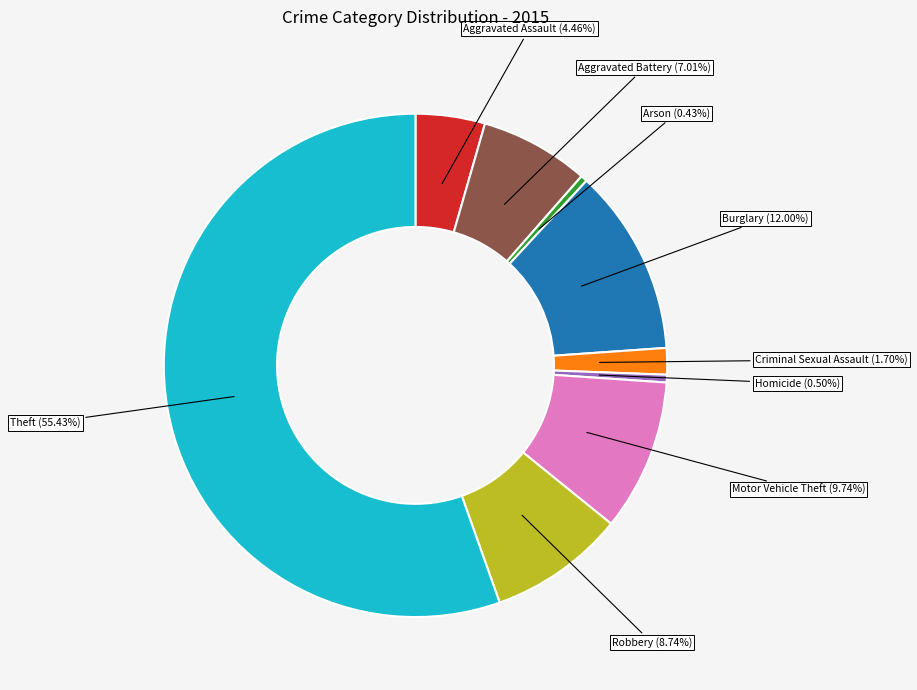

What portion of the pie excludes Robbery?

91.3%